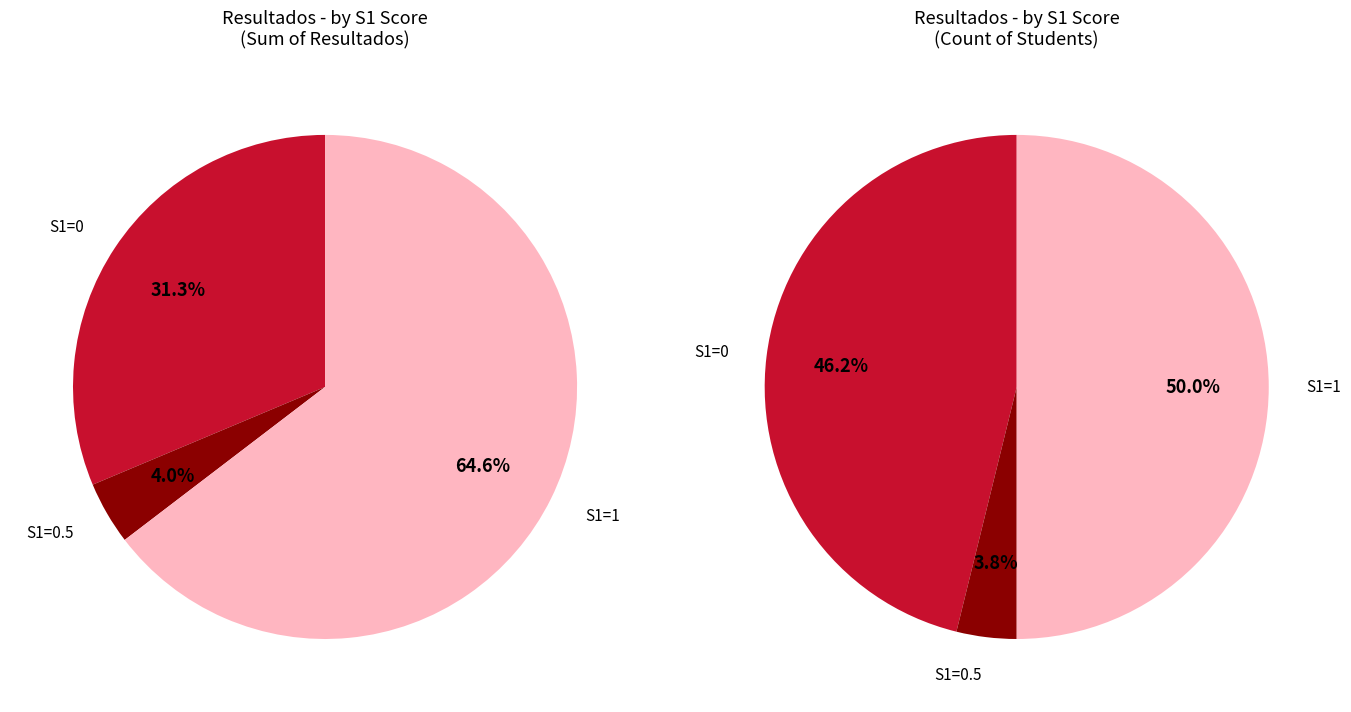

Does any single category account for the majority?

No